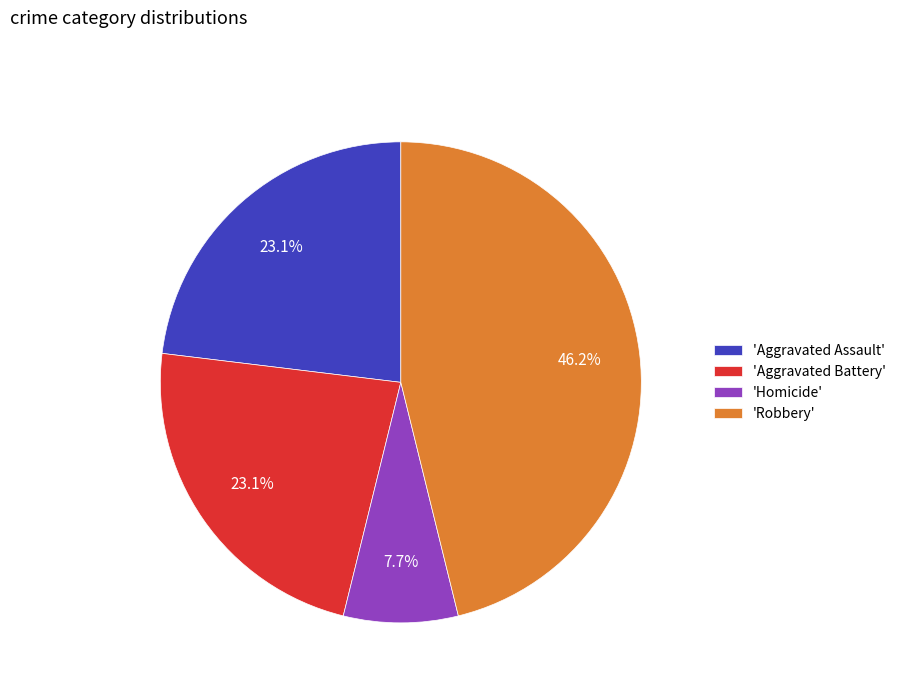

How much of the chart is everything except 'Aggravated Assault'?

76.9%